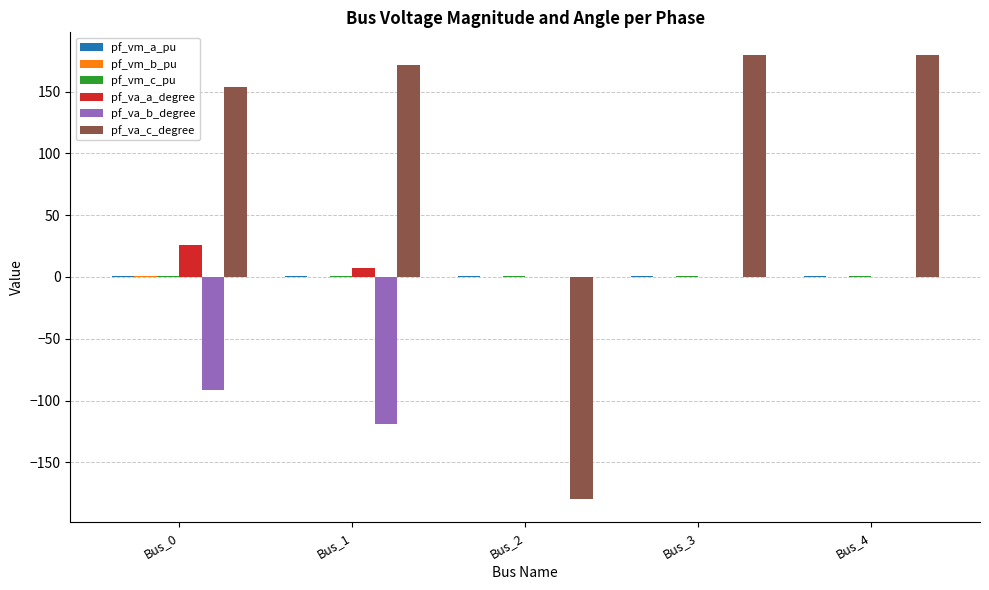

Count the number of data series in this chart.

6